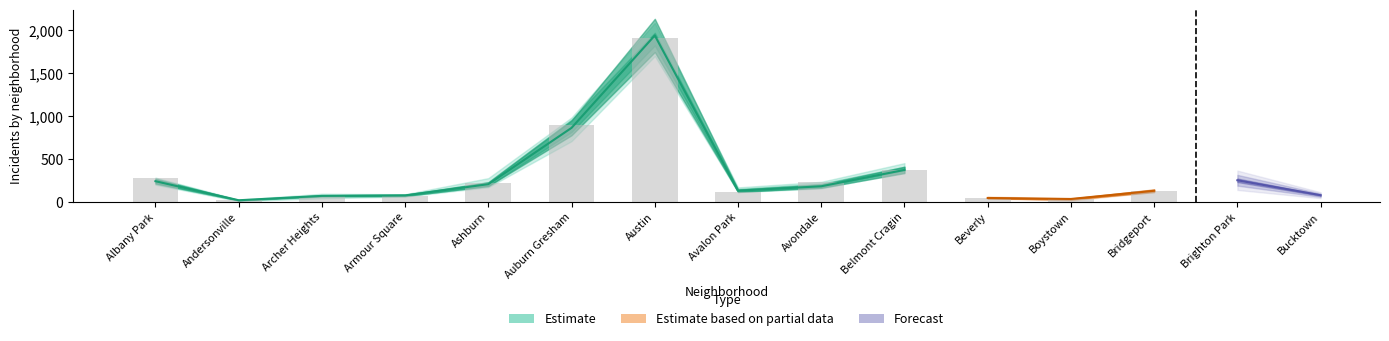

Which label corresponds to the smallest value in the chart?

Andersonville